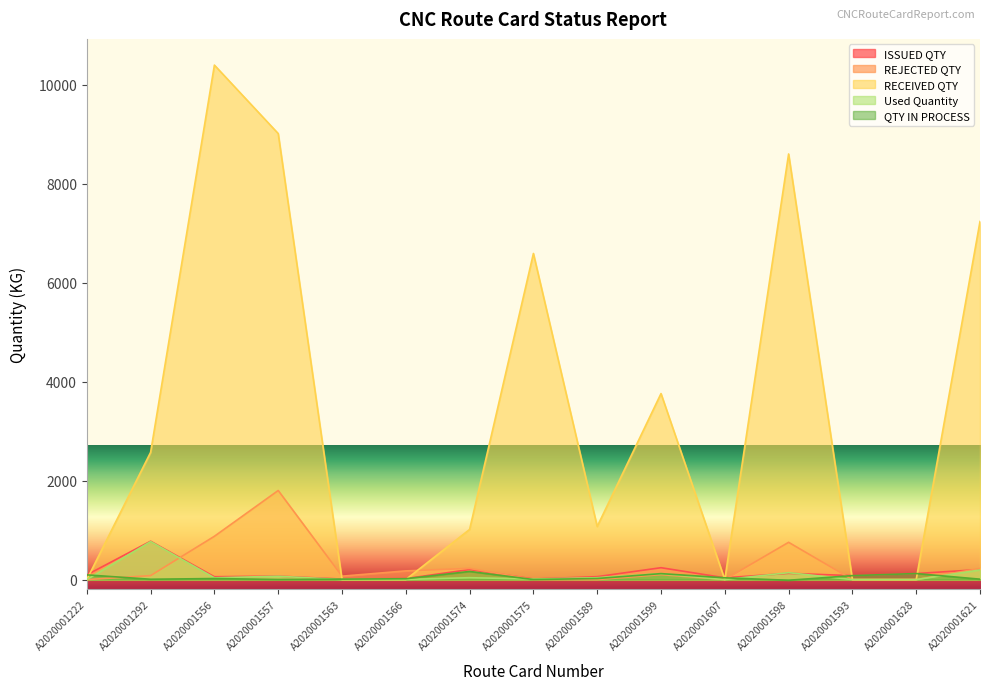

True or false: ISSUED QTY has more than 1 points higher than both neighbors.

True